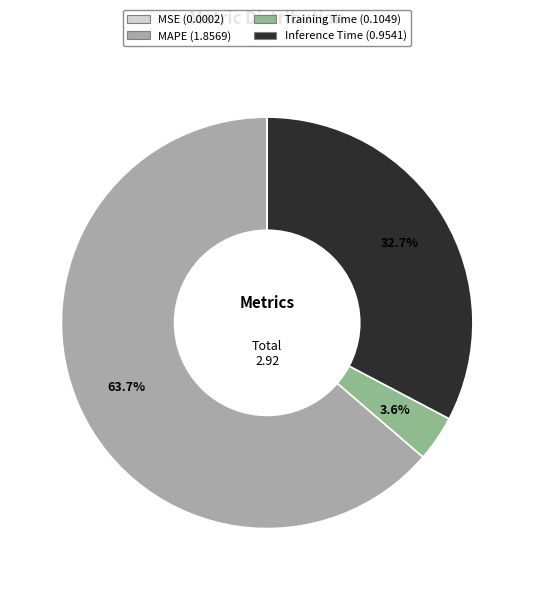

Is there a majority slice in this chart?

Yes